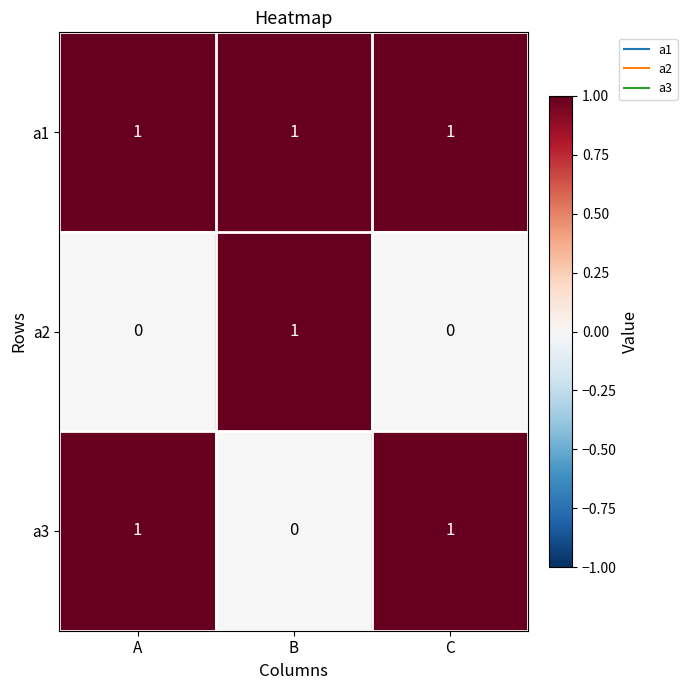

Is it true that a1 equals 1 at A?

True